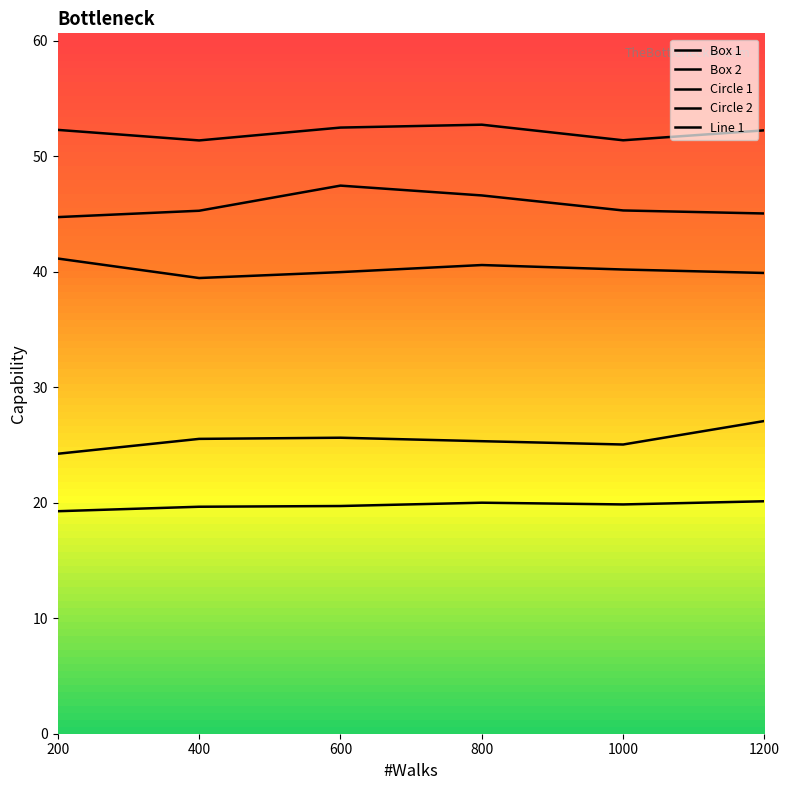

What are all the series names shown in the legend?

Box 1, Box 2, Circle 1, Circle 2, Line 1